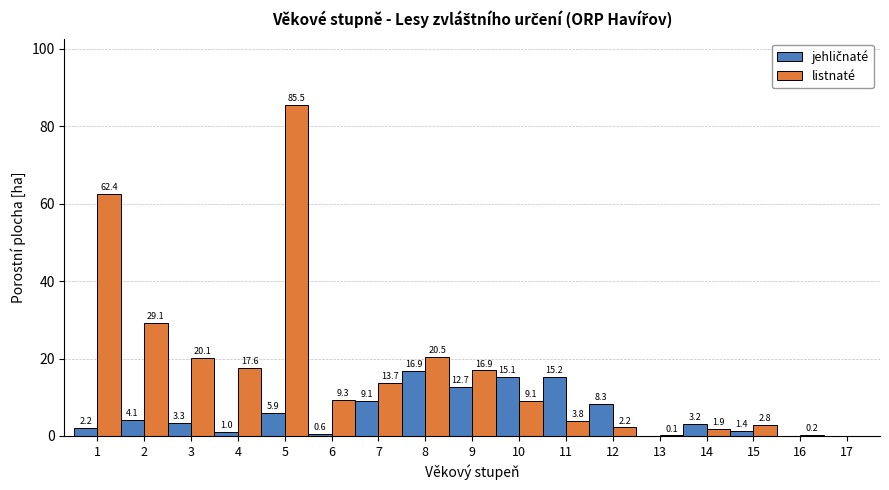

Read the listnaté value at 15.

2.8